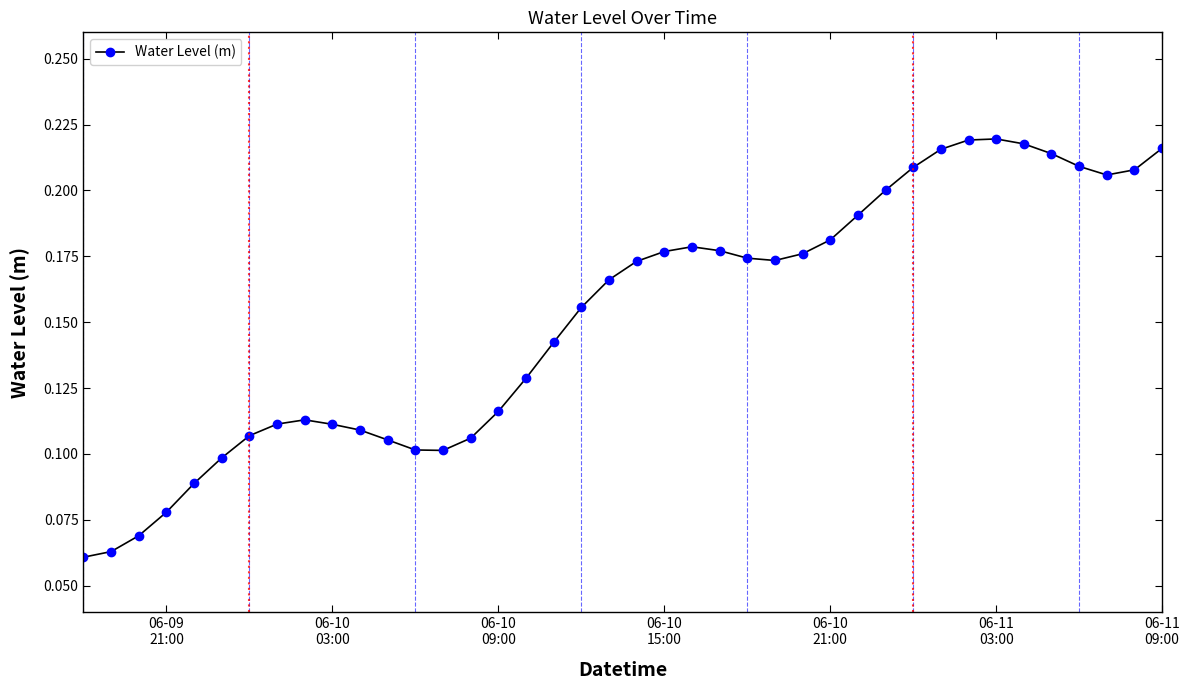

How many values are between 0 and 1?

40